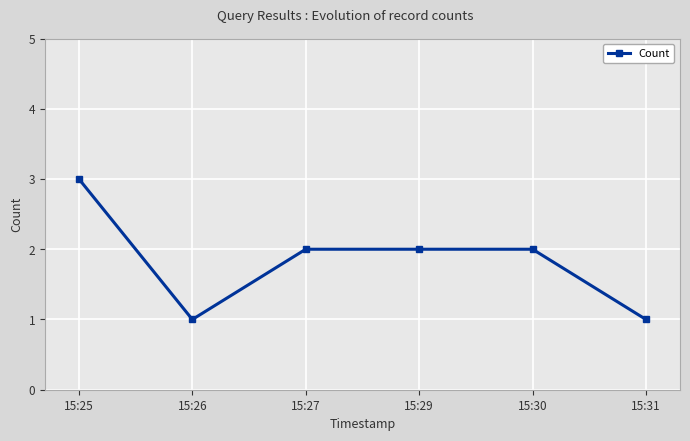

What is the difference between the maximum and minimum values?

2